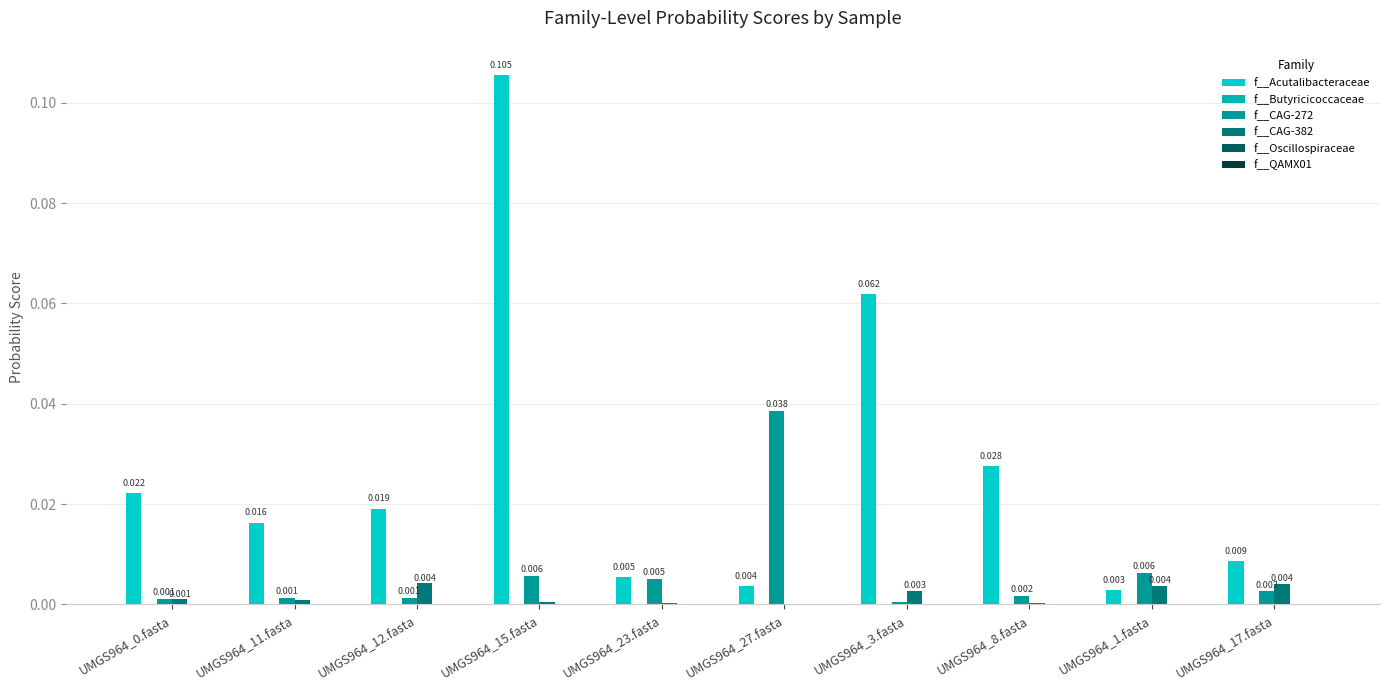

Which series has the largest range (max minus min)?

f__Acutalibacteraceae